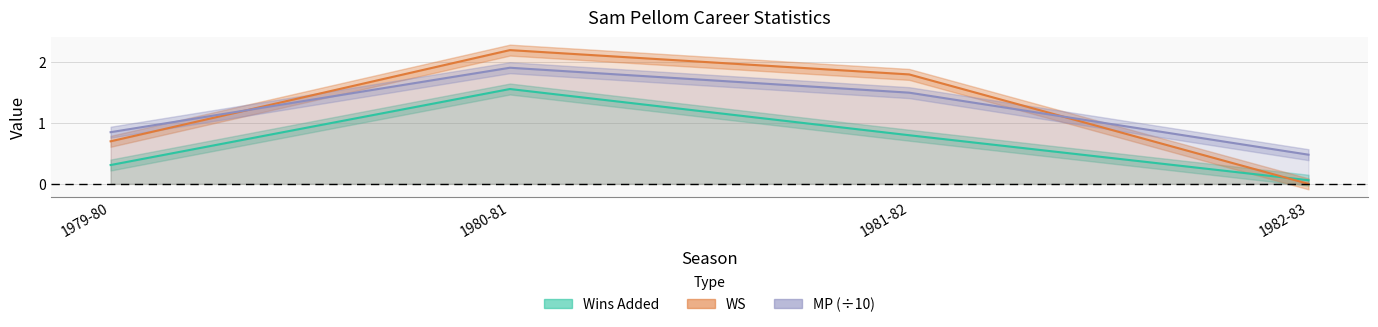

What is the difference between the second highest and second lowest values in the WS series?

1.1